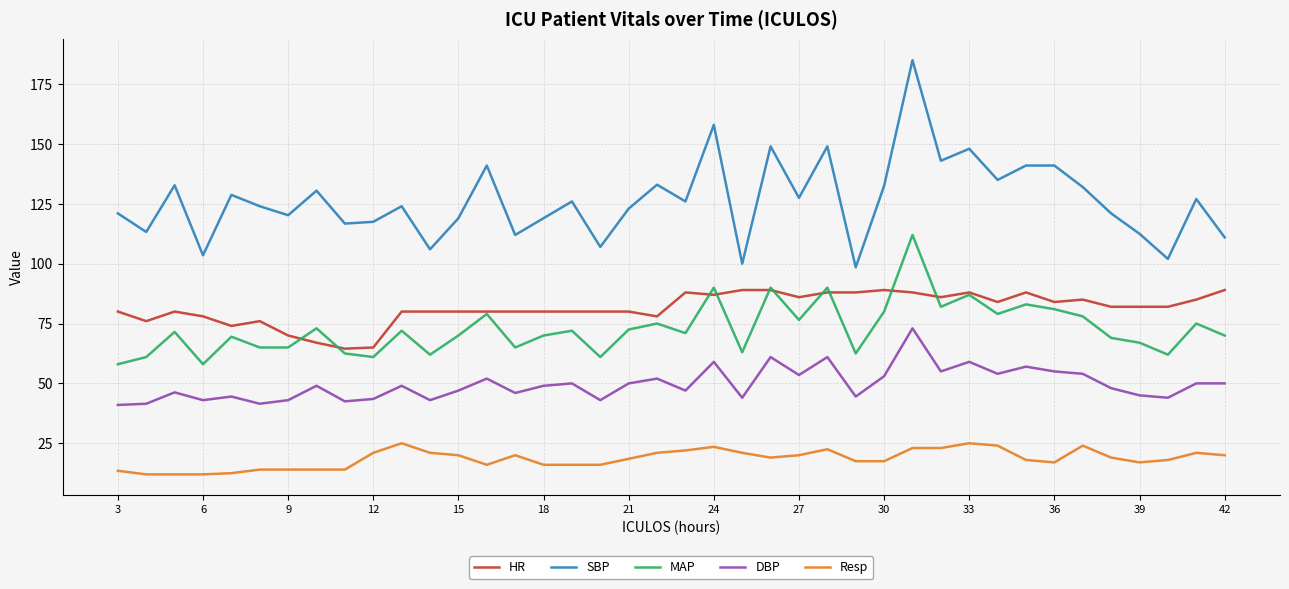

List the series in order of their peak value, highest first.

SBP, MAP, HR, DBP, Resp